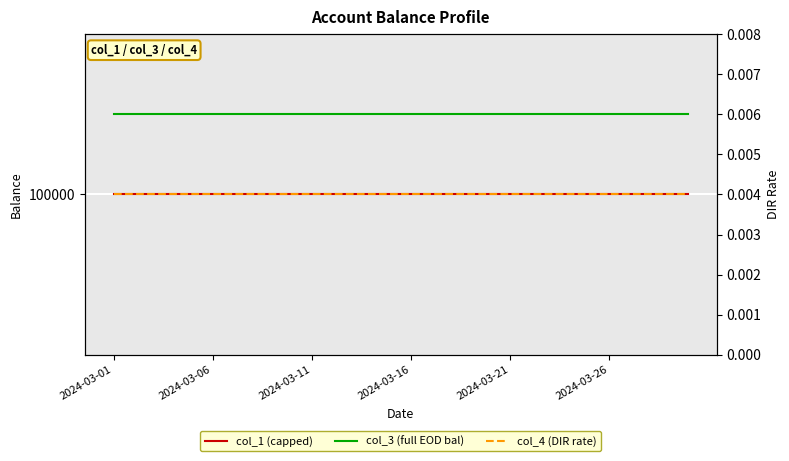

What are all the series names shown in the legend?

col_1 (capped), col_3 (full EOD bal), col_4 (DIR rate)